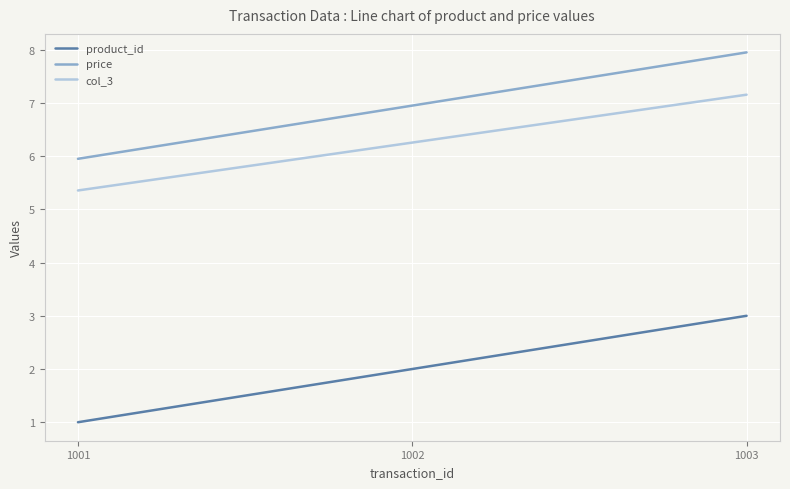

At which category is the sum across all series the highest?

1003